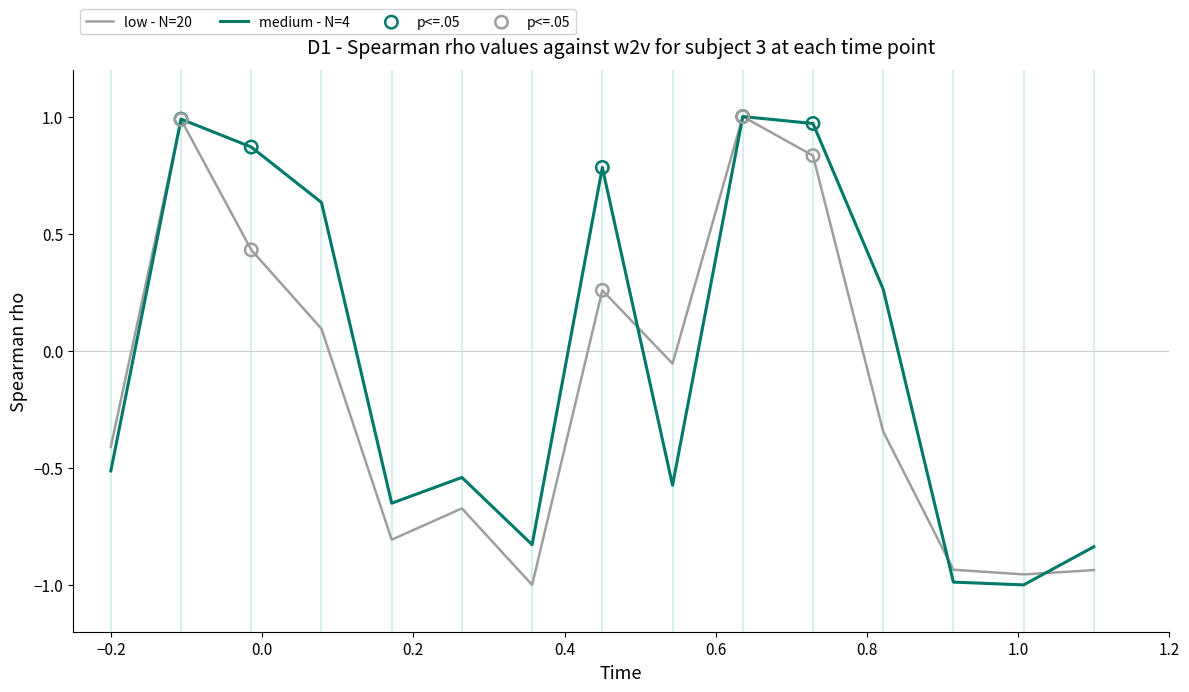

Rank the series by their average value, from highest to lowest.

medium - N=4, low - N=20